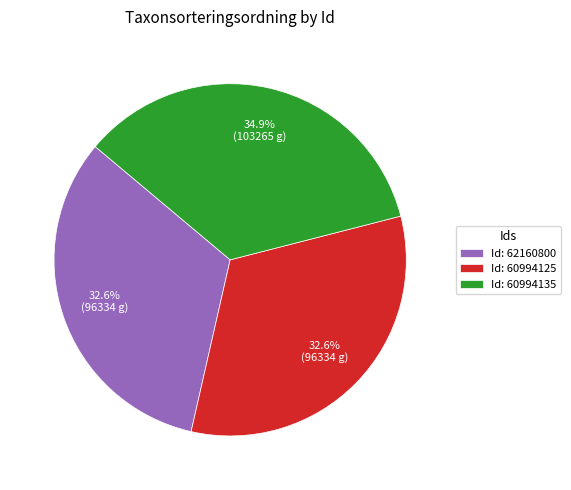

Which category has the biggest portion of the pie?

Id: 60994135